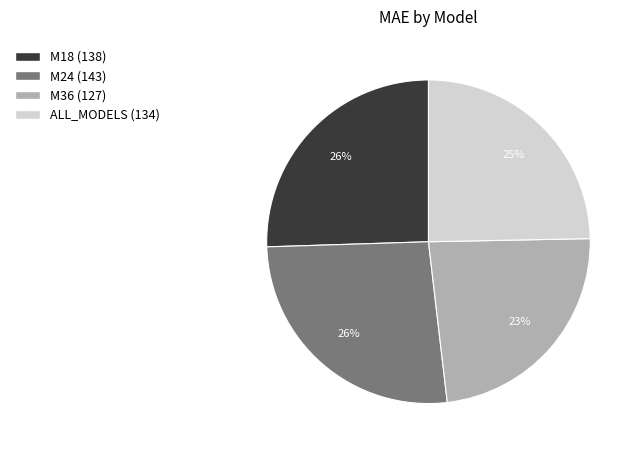

The M18 slice represents 26% of the pie. True or false?

True